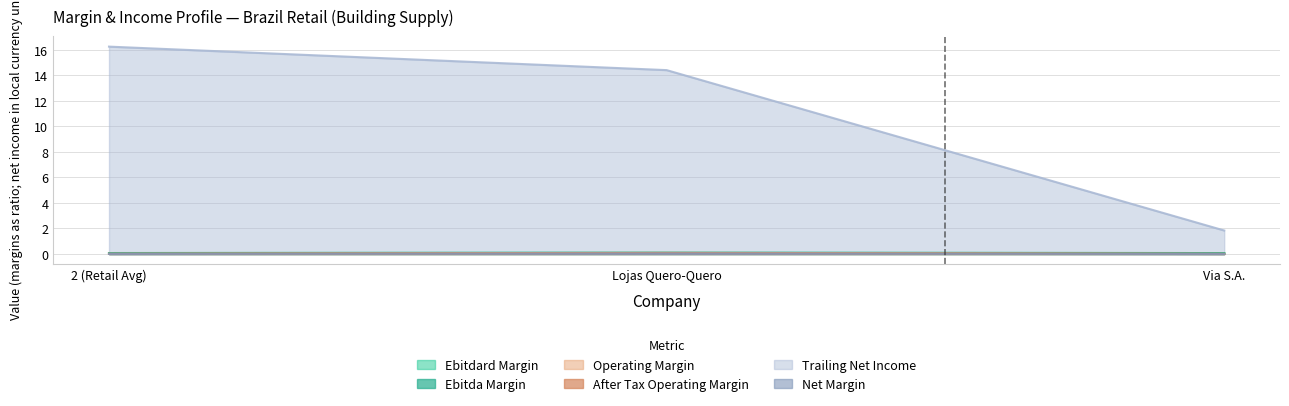

What is the sum of the after_tax_operating_margin values at Via S.A. and Lojas Quero-Quero?

0.1